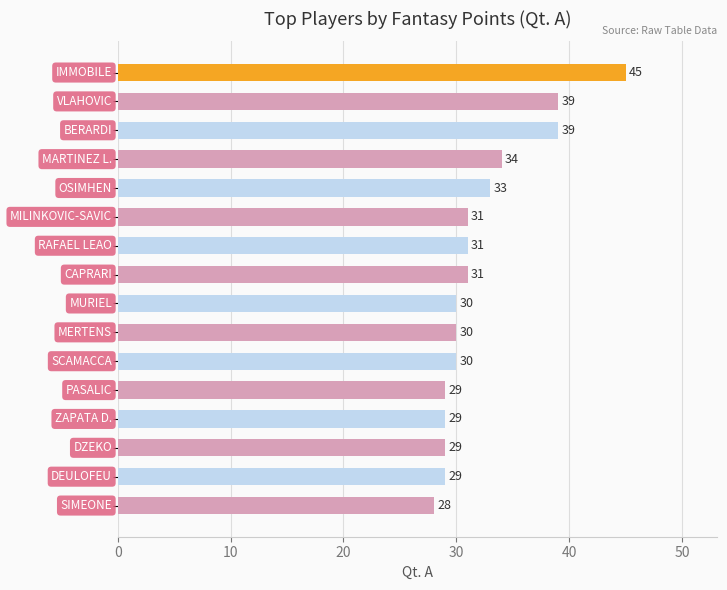

Reading top to bottom, what are all the values shown in this chart?

45	39	39	34	33	31	31	31	30	30	30	29	29	29	29	28